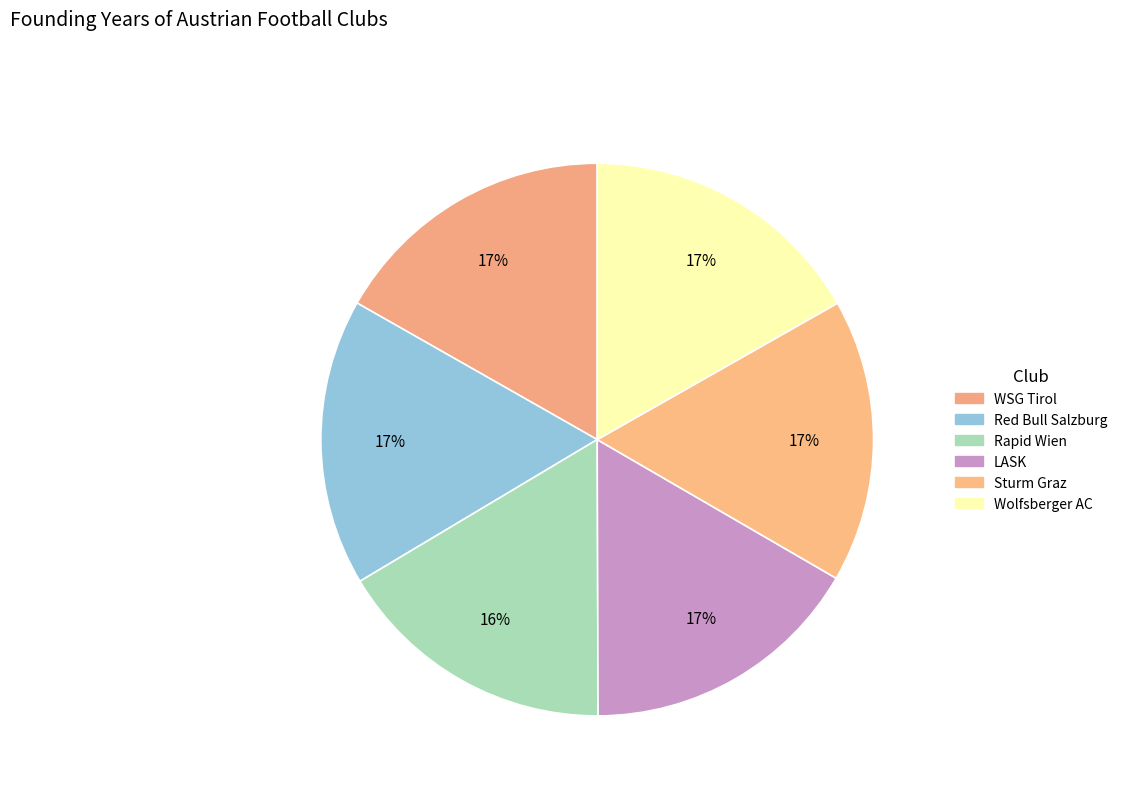

True or false: WSG Tirol accounts for 28% of the total.

False